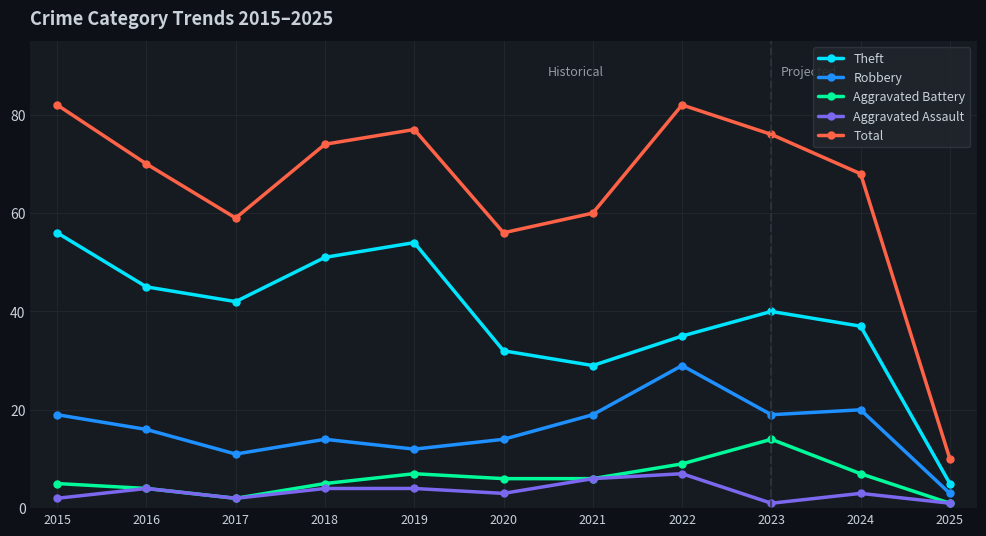

Is it true that Aggravated Battery equals 4 at 2016?

True